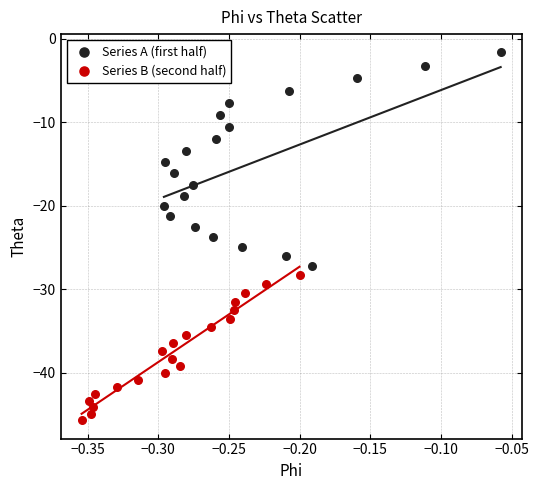

Which series has the widest spread of Y values?

Series A (first half)